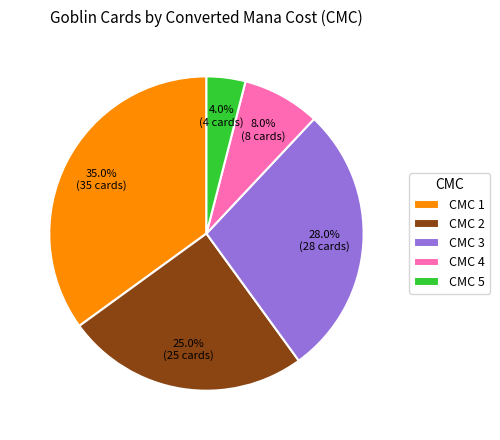

Between CMC 4 and CMC 1, which is larger?

CMC 1